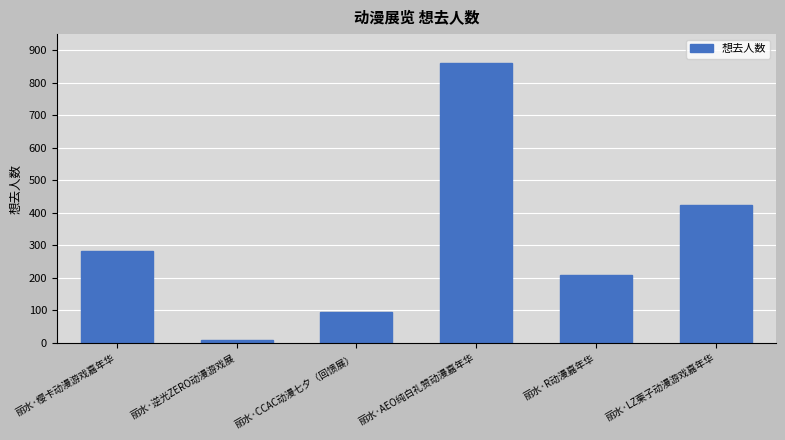

What is the smallest value displayed?

8